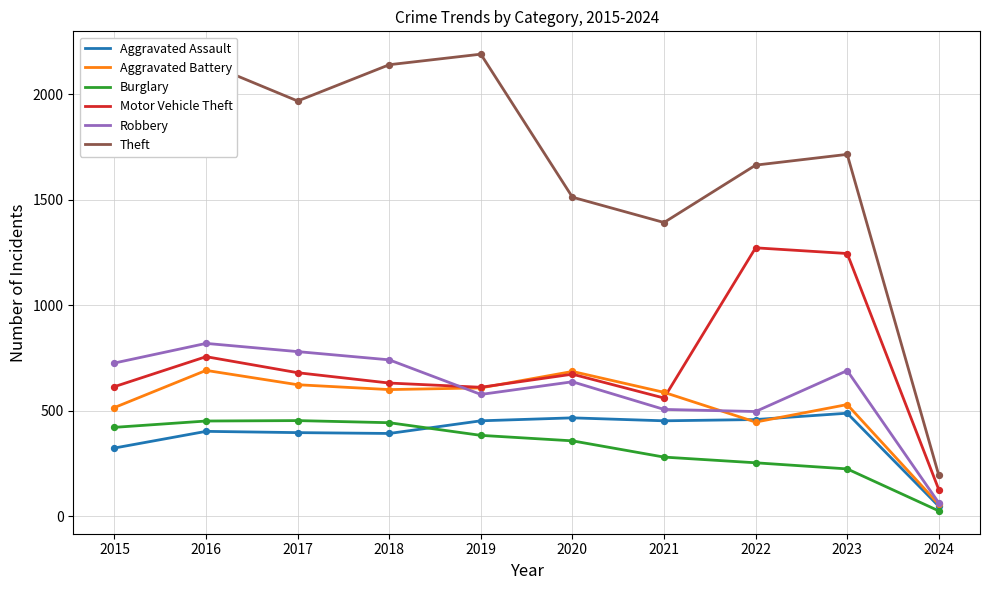

What are all the series names shown in the legend?

Aggravated Assault, Aggravated Battery, Burglary, Motor Vehicle Theft, Robbery, Theft